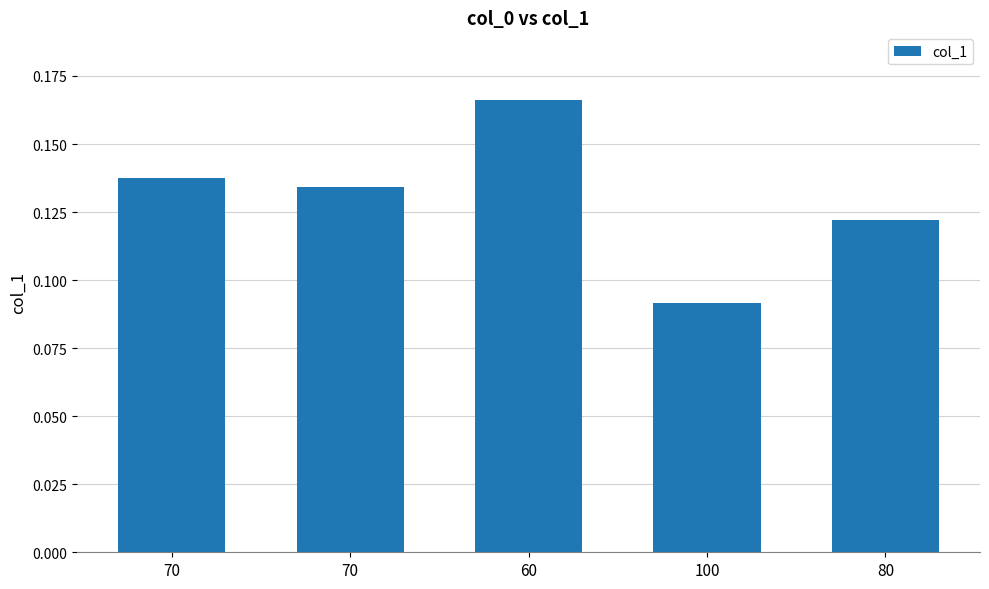

Reading left to right, transcribe all the data shown in this chart.

70=0.1	70=0.1	60=0.2	100=0.1	80=0.1